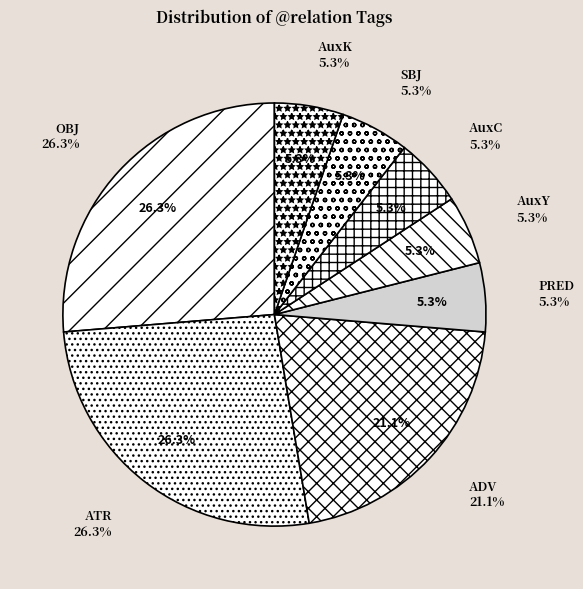

To the nearest percent, what percentage of the pie is SBJ?

5%